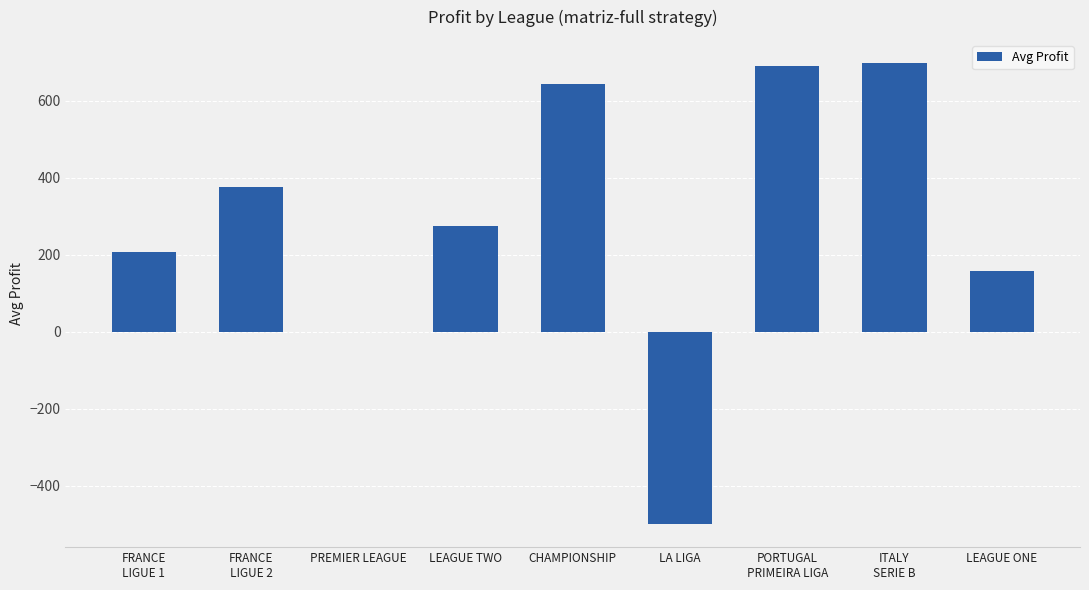

What is the sum of the values at PREMIER LEAGUE and CHAMPIONSHIP?

645.0